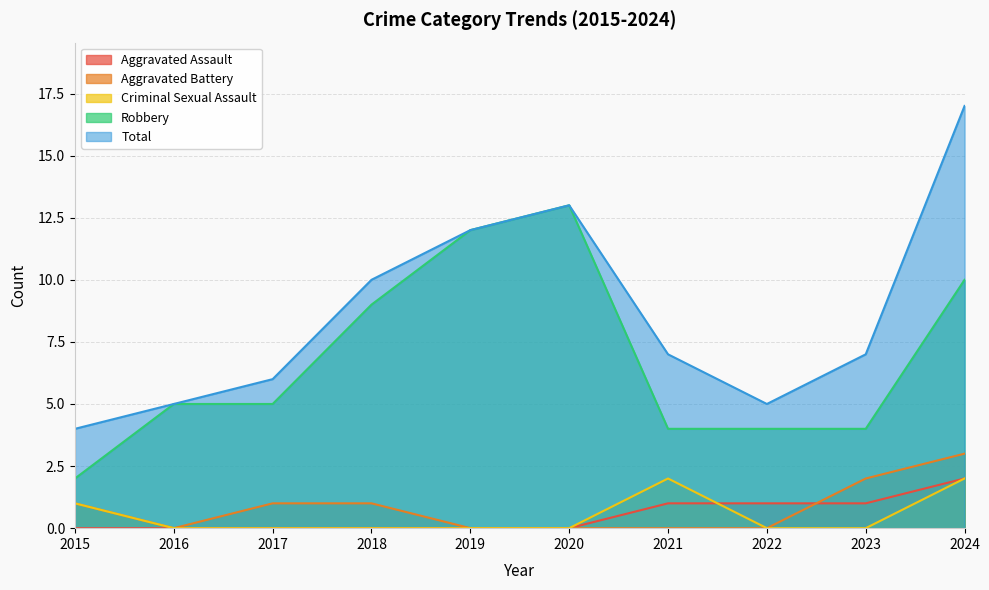

What is the average value of the Total series?

9